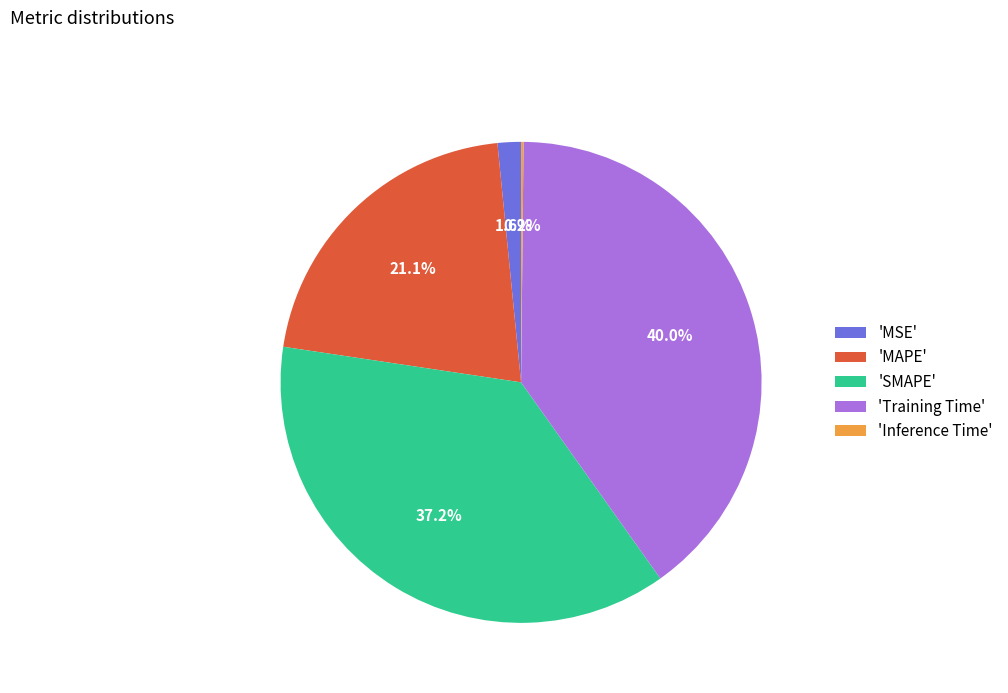

Which category has the biggest portion of the pie?

'Training Time'